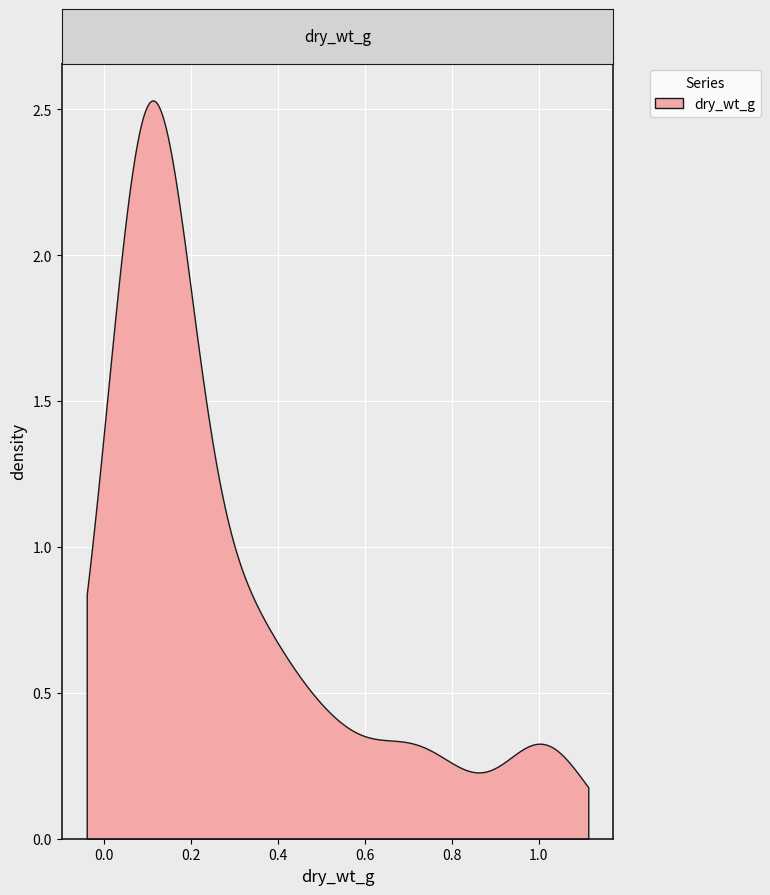

True or false: there are more than 2 points higher than both neighbors.

True